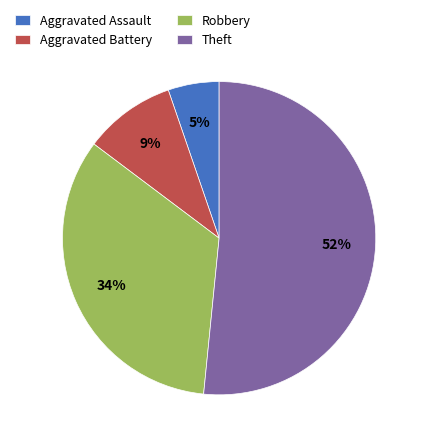

Which has a higher value, Aggravated Battery or Robbery?

Robbery